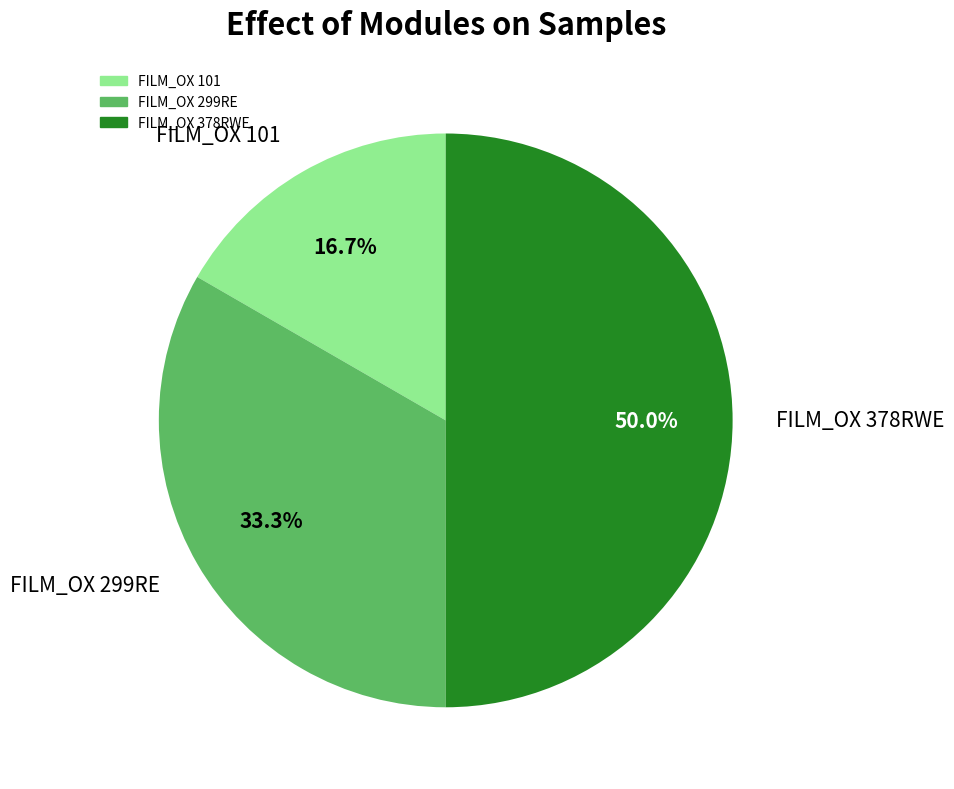

Is FILM_OX 299RE the majority of the pie?

No